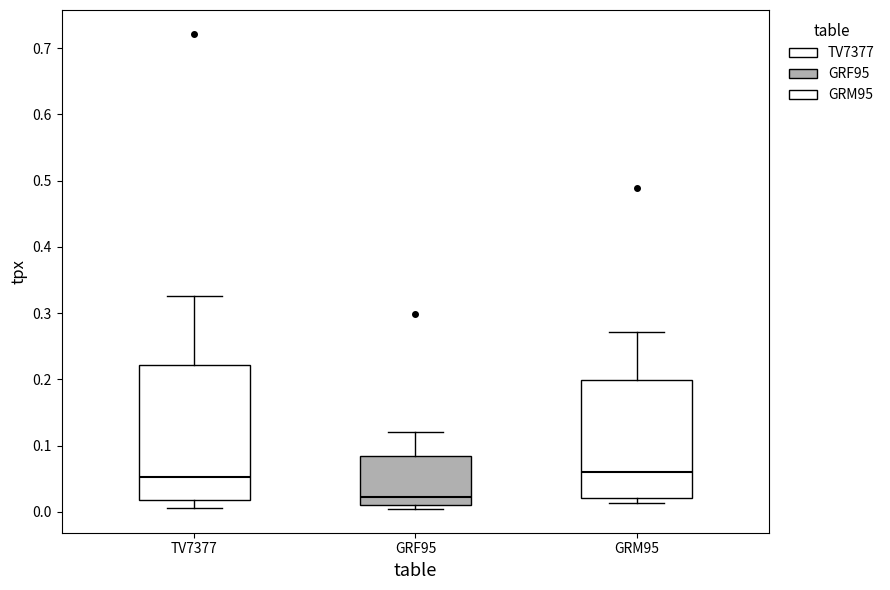

Comparing the boxes themselves (not the whiskers), which one is the tallest?

TV7377